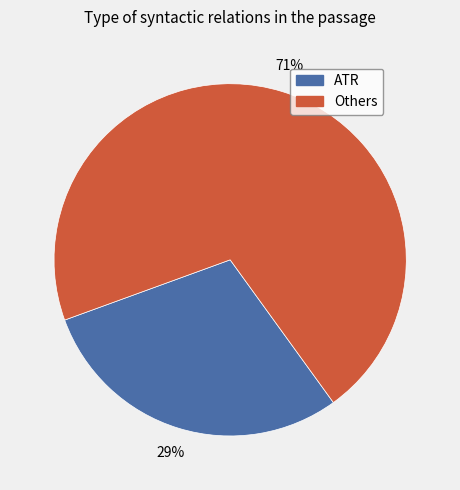

Which slice is the largest?

Others